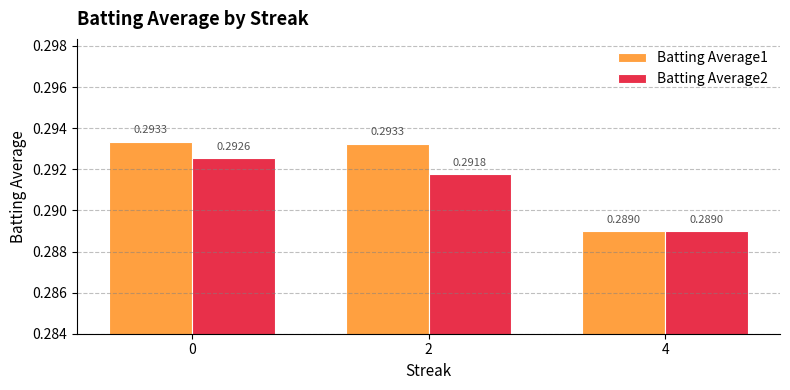

What is the sum of all Batting Average2 values?

0.9